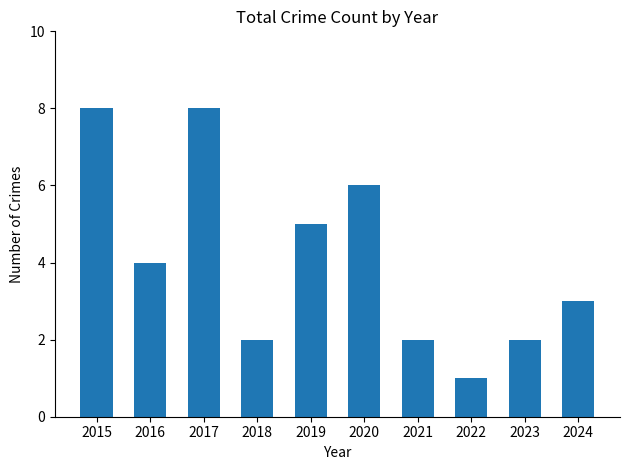

Reading right to left, list all the values displayed in this chart.

3	2	1	2	6	5	2	8	4	8